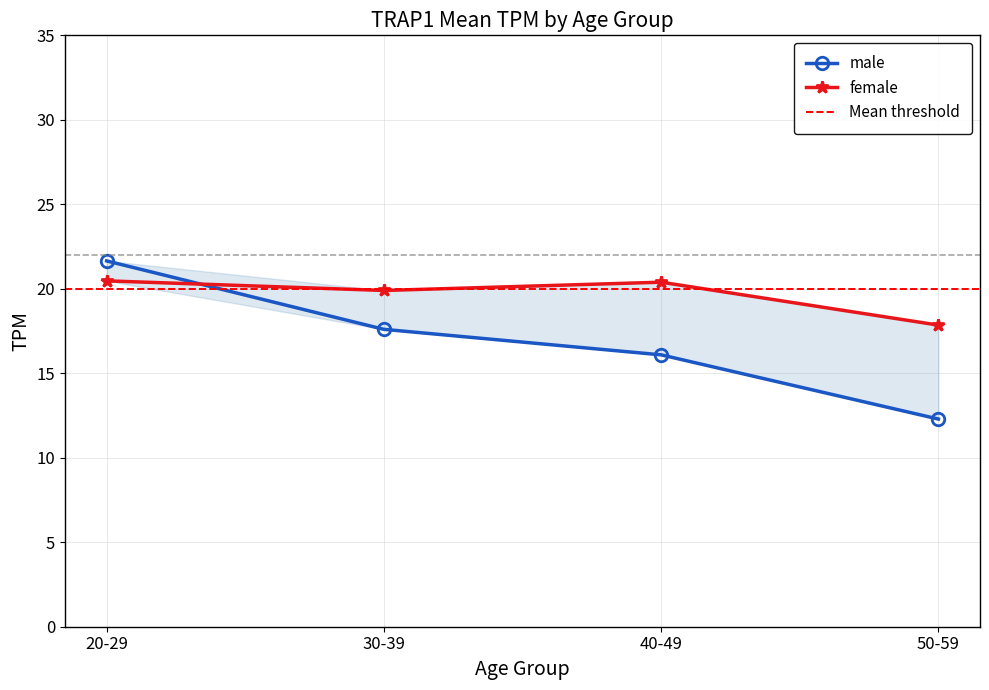

After their last crossing, which series has the higher values: female or male?

female